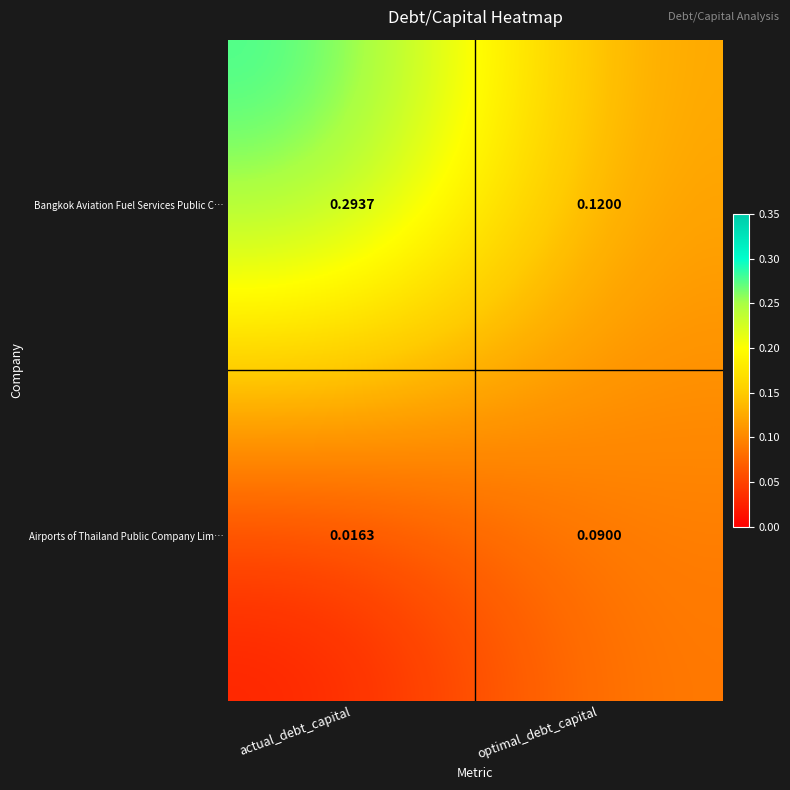

Between actual_debt_capital and optimal_debt_capital, which series saw the biggest shift?

Bangkok Aviation Fuel Services Public C…